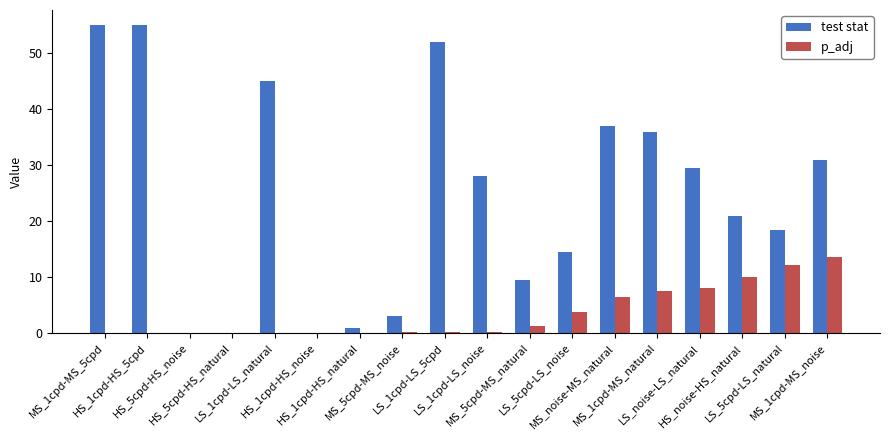

What is the difference between the test stat values at HS_5cpd-HS_natural and LS_1cpd-LS_5cpd?

52.0